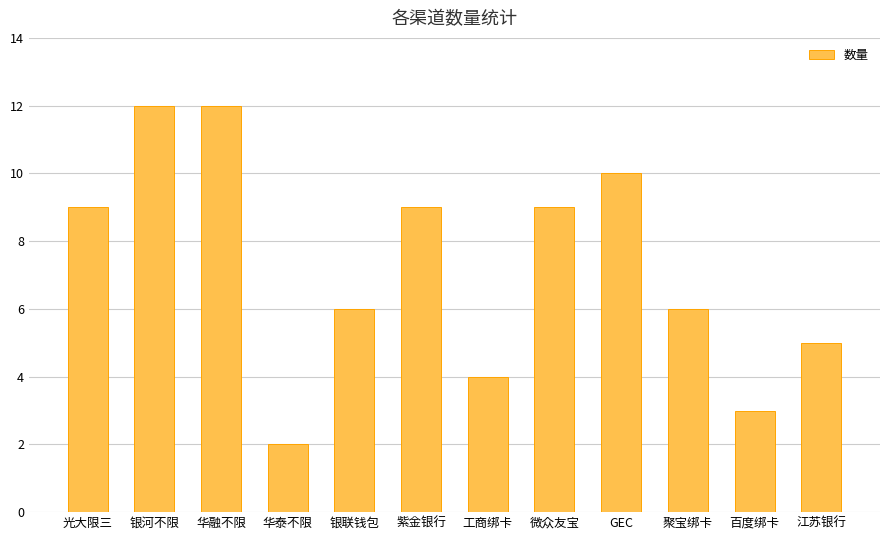

What is the approximate value at 华融不限?

12